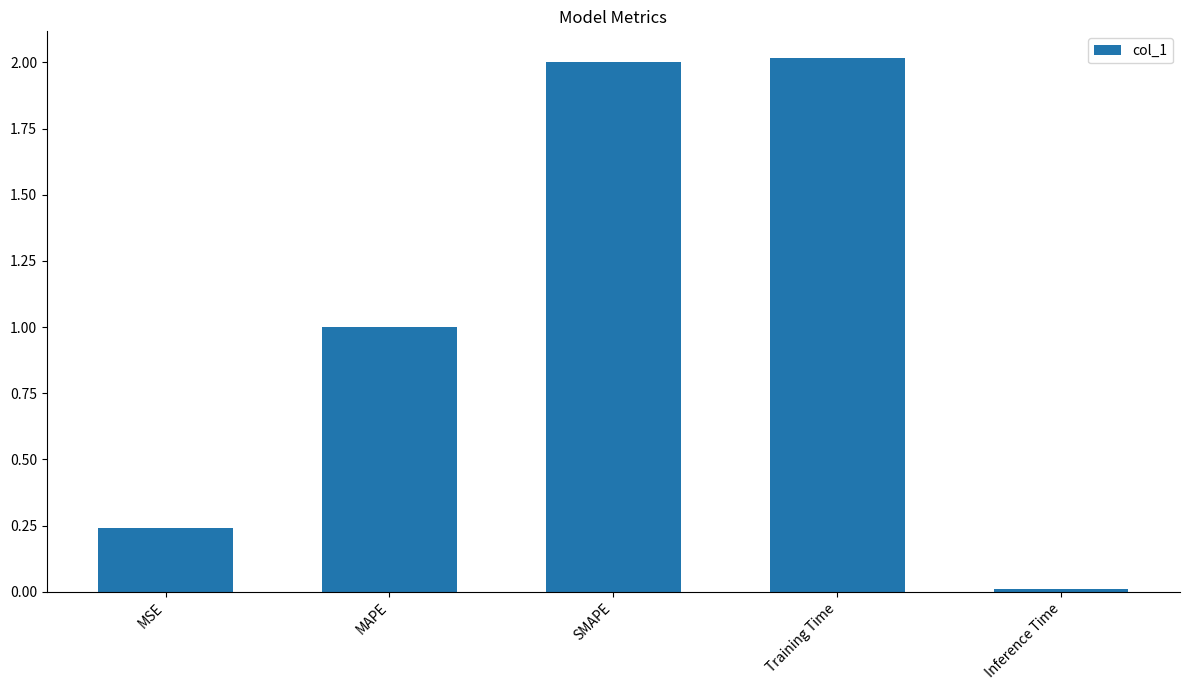

What is the difference between the values at MAPE and Training Time?

1.0